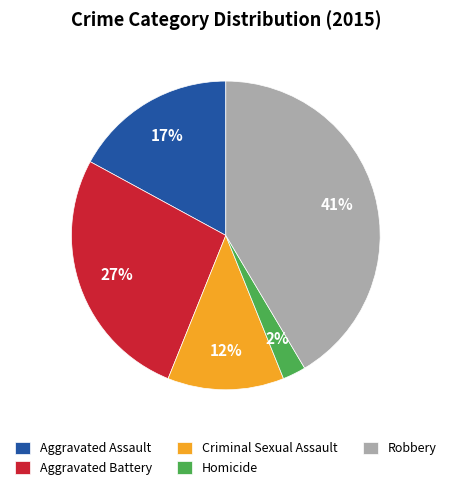

True or false: Aggravated Assault accounts for 22% of the total.

False